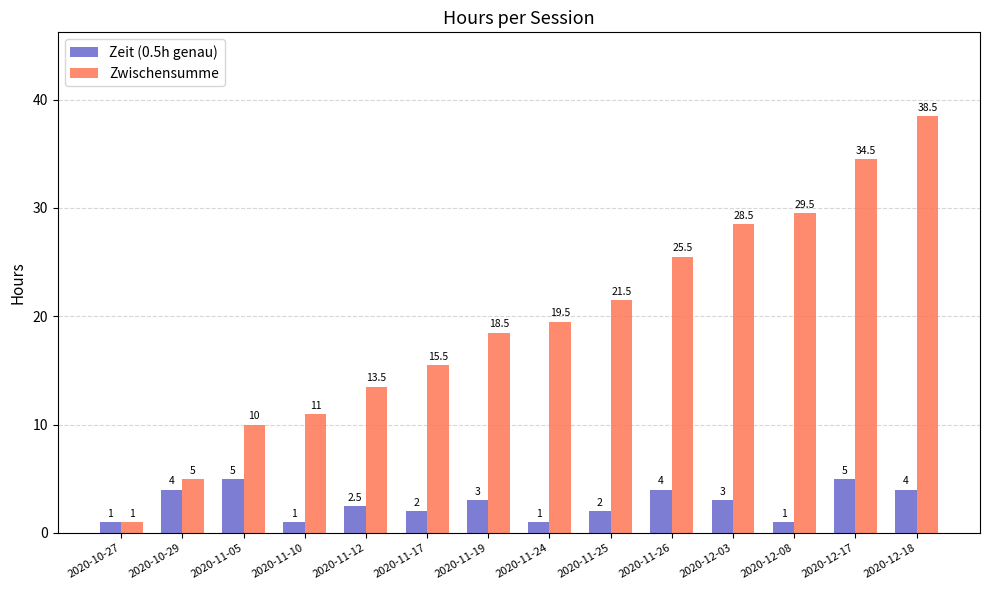

What position from the left is 2020-12-08?

12